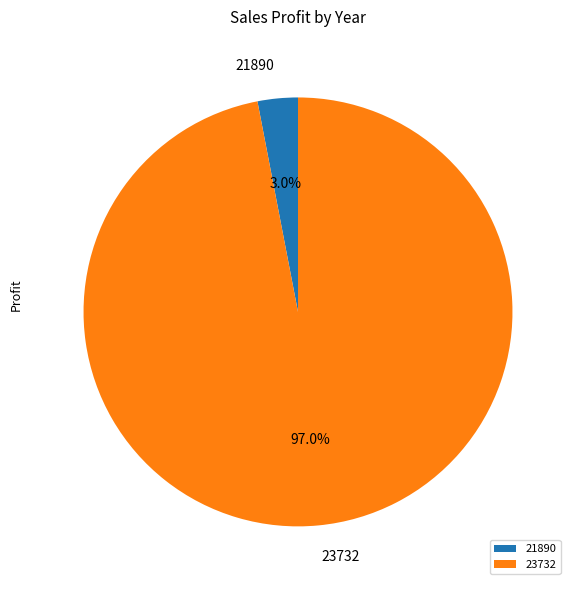

Which category has the smallest portion of the pie?

21890